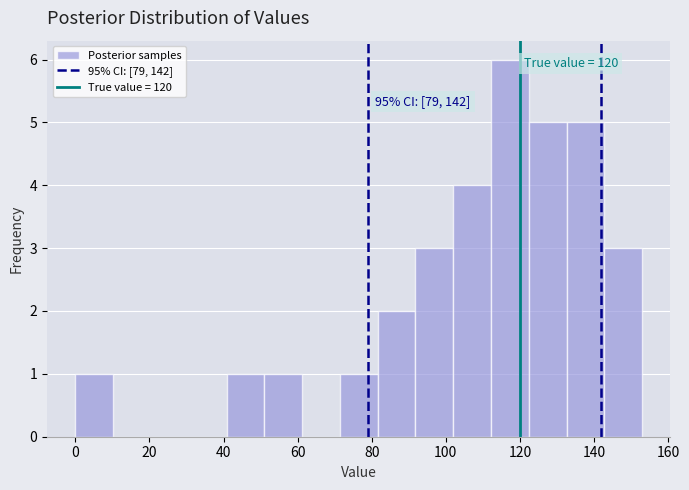

Which range on the x-axis has the tallest bar?

112.2 to 122.4